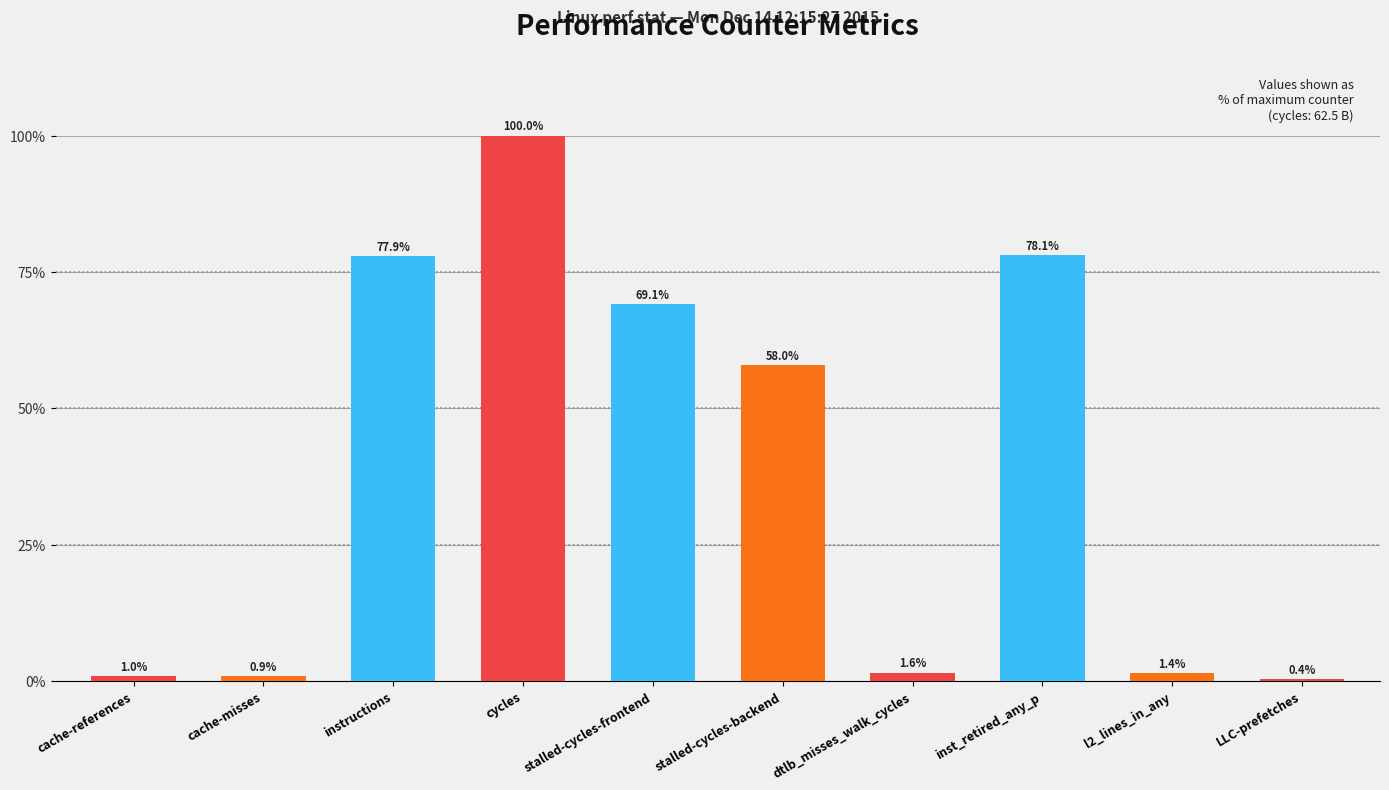

What is the approximate value at stalled-cycles-frontend?

69.1